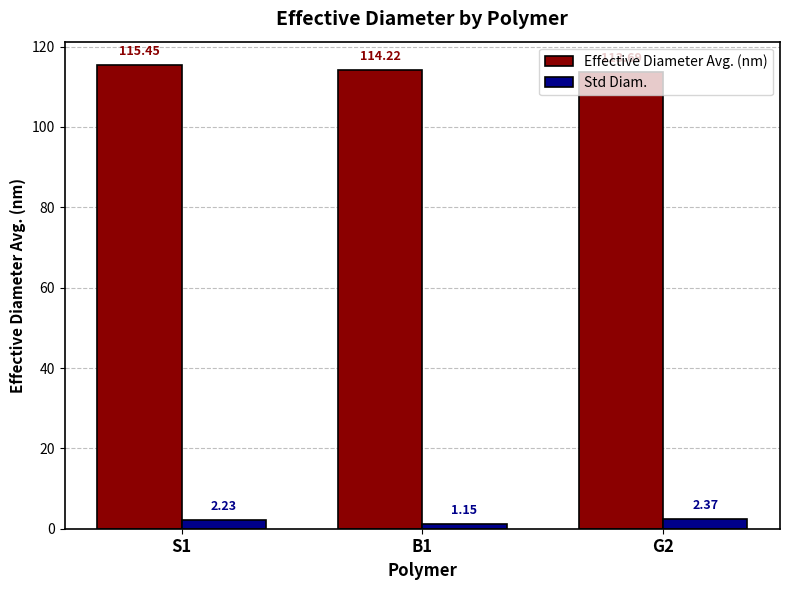

What position from the left is B1?

2